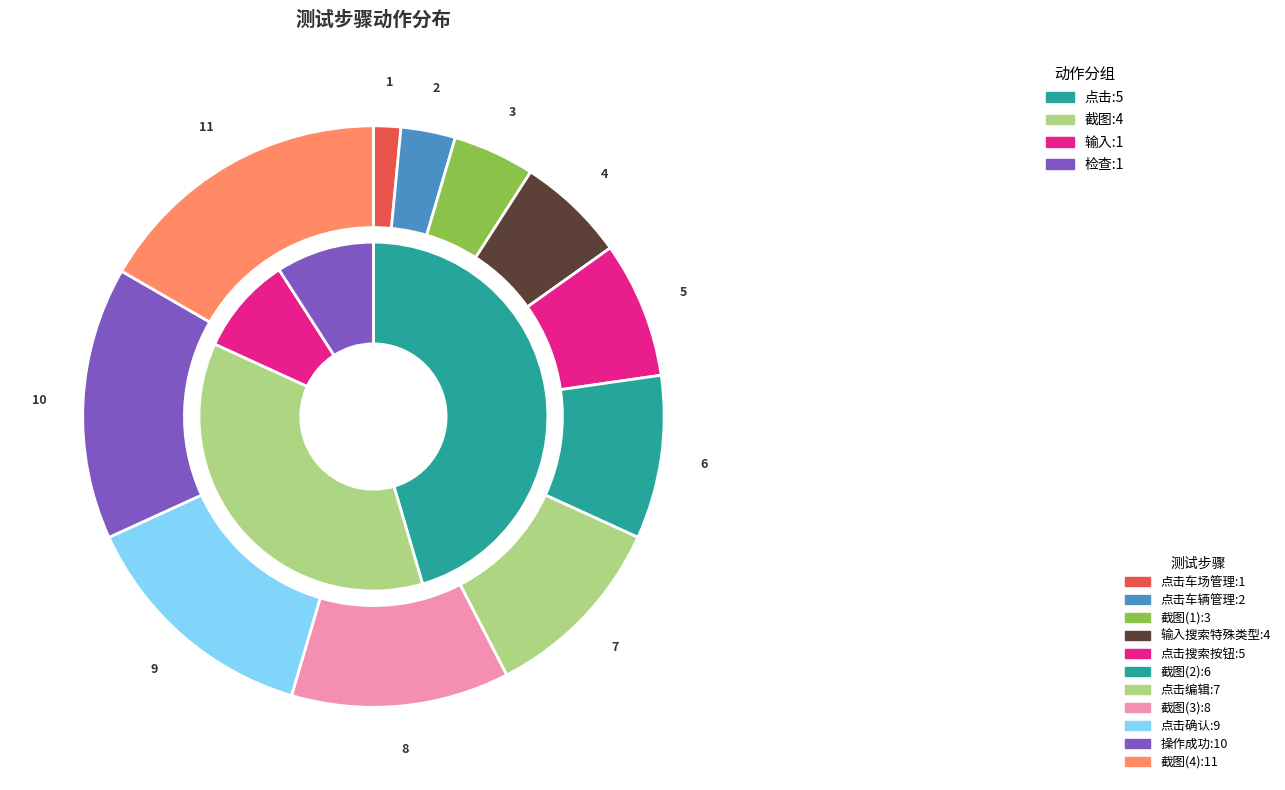

Is there a majority slice in this chart?

No